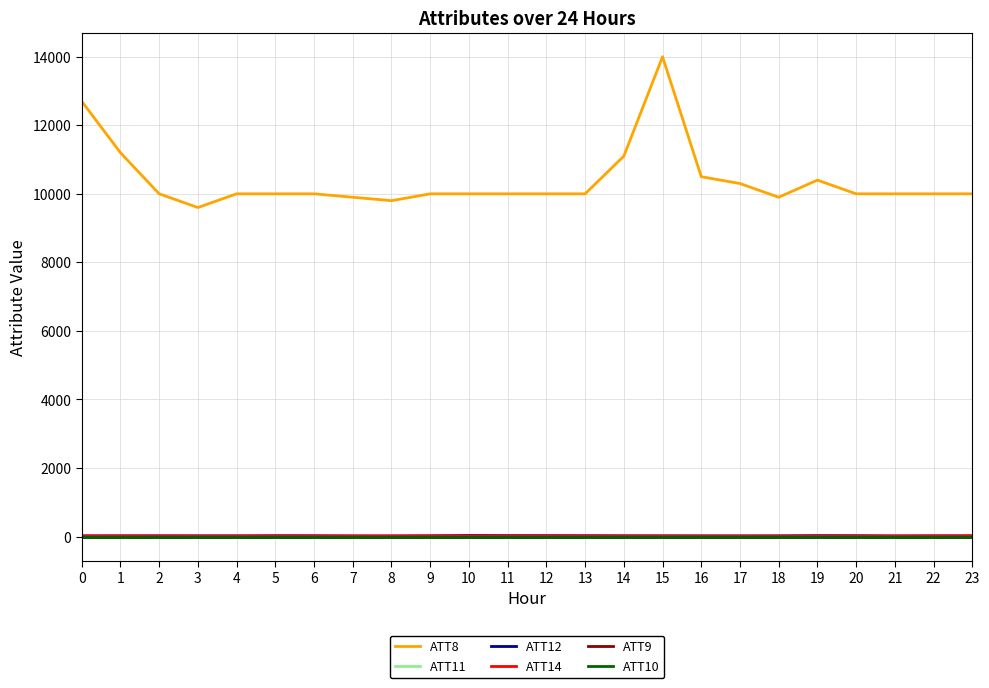

At how many categories does at least one series exceed 2130?

24